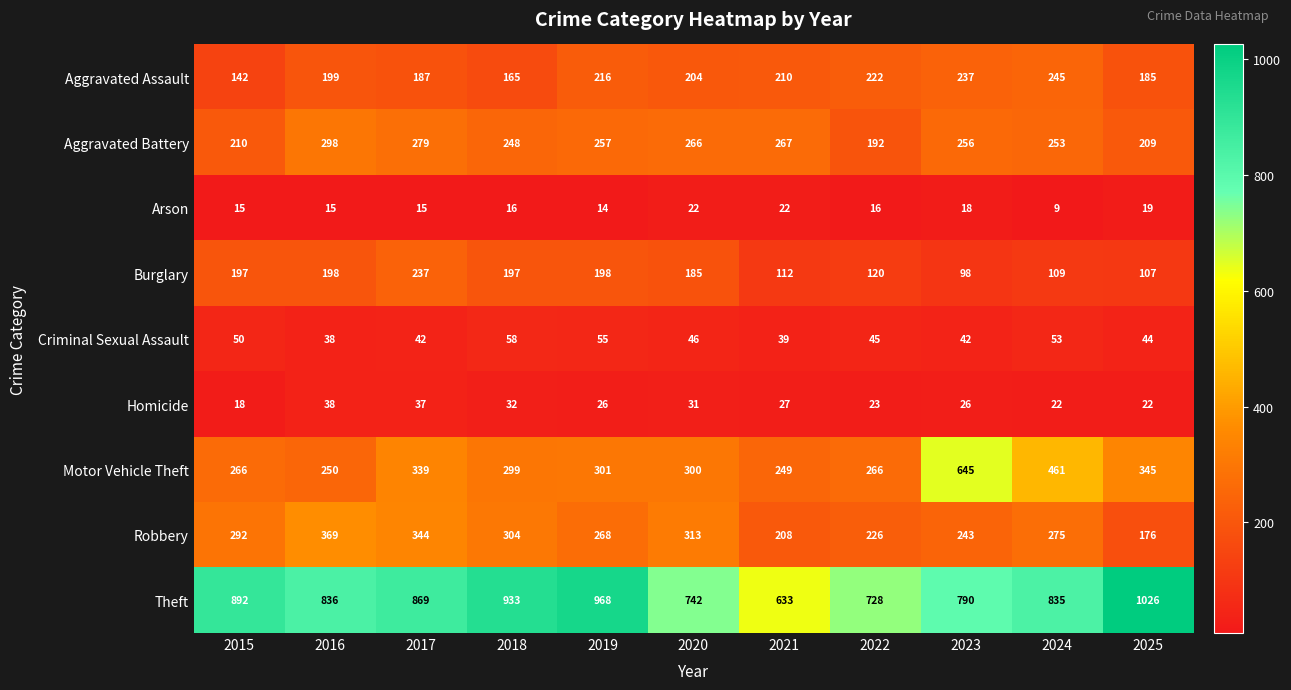

Which series changed the most between 2021 and 2025?

Theft